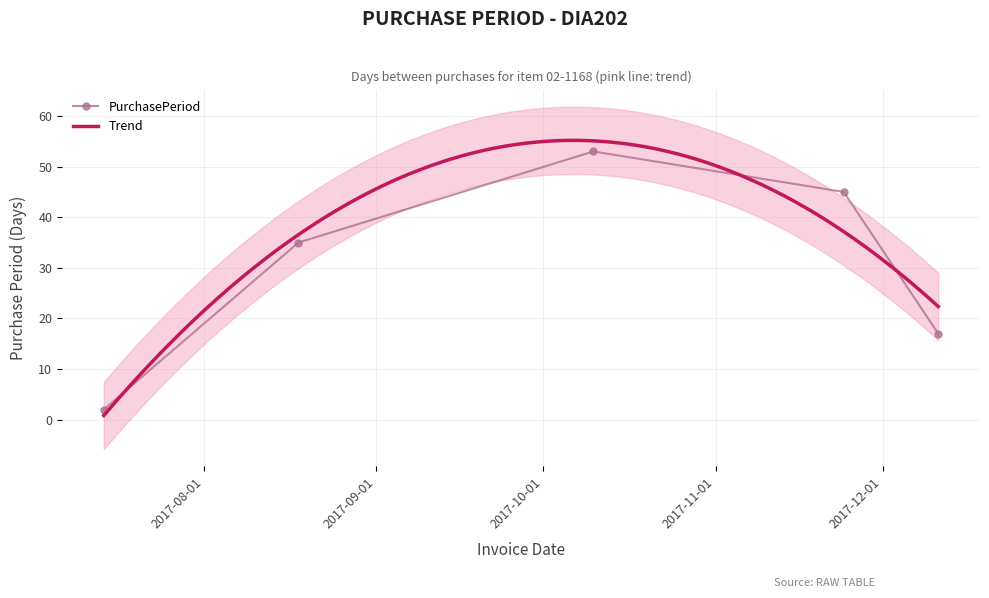

True or false: there are more than 1 points higher than both neighbors.

False